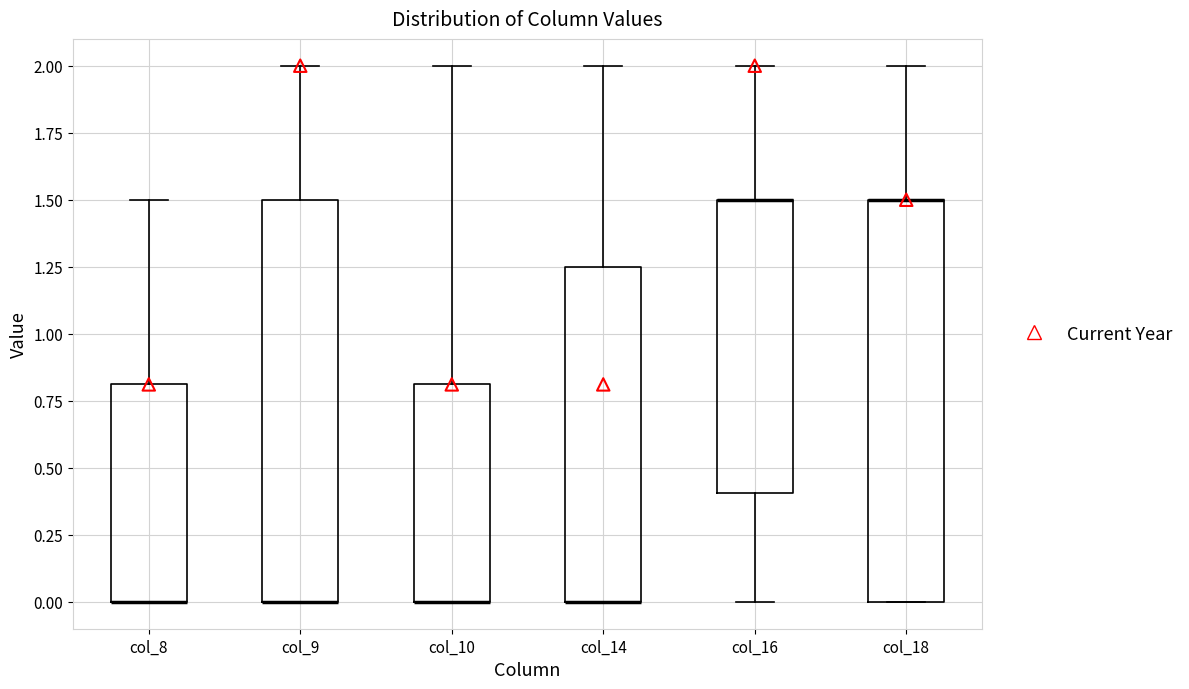

Reading left to right, read every box against the y-axis: the position of its median line, the range the box covers, and the ends of its whiskers. The values are not printed on the chart, so give them approximately, as read against the axis.

col_8: median 0.00 (drawn on the box's lower edge), box 0.00 to 0.80, whiskers 0.00 to 1.50
col_9: median 0.00 (drawn on the box's lower edge), box 0.00 to 1.50, whiskers 0.00 to 2.00
col_10: median 0.00 (drawn on the box's lower edge), box 0.00 to 0.80, whiskers 0.00 to 2.00
col_14: median 0.00 (drawn on the box's lower edge), box 0.00 to 1.25, whiskers 0.00 to 2.00
col_16: median 1.50 (drawn on the box's upper edge), box 0.40 to 1.50, whiskers 0.00 to 2.00
col_18: median 1.50 (drawn on the box's upper edge), box 0.00 to 1.50, whiskers 0.00 to 2.00